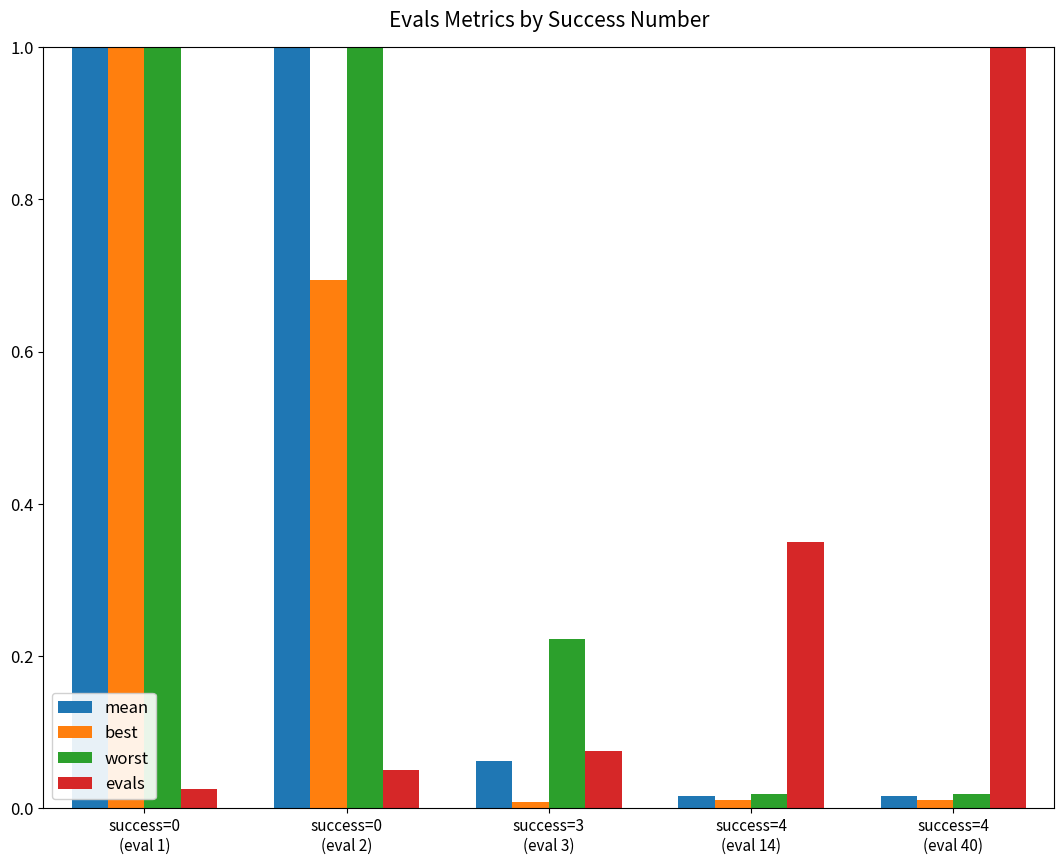

Rank the series at success=4
(eval 40) from highest to lowest value.

evals, worst, mean, best